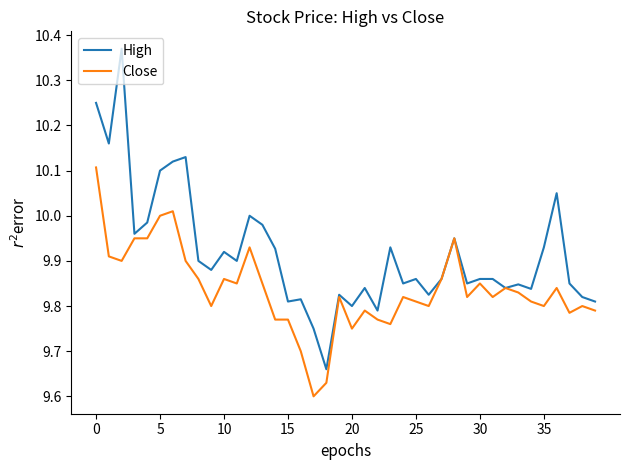

Which series has the largest total across all categories?

High